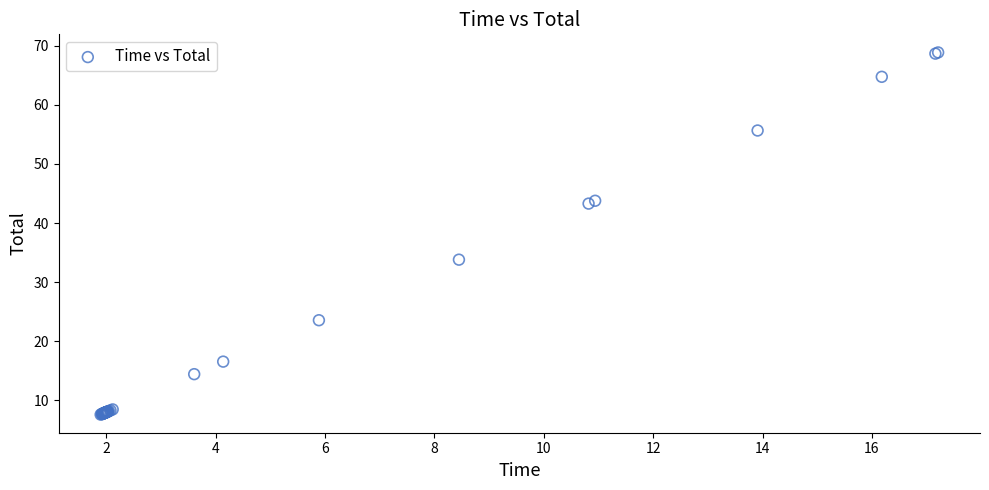

What Y value in the scatter plot is closest to 38?

33.8